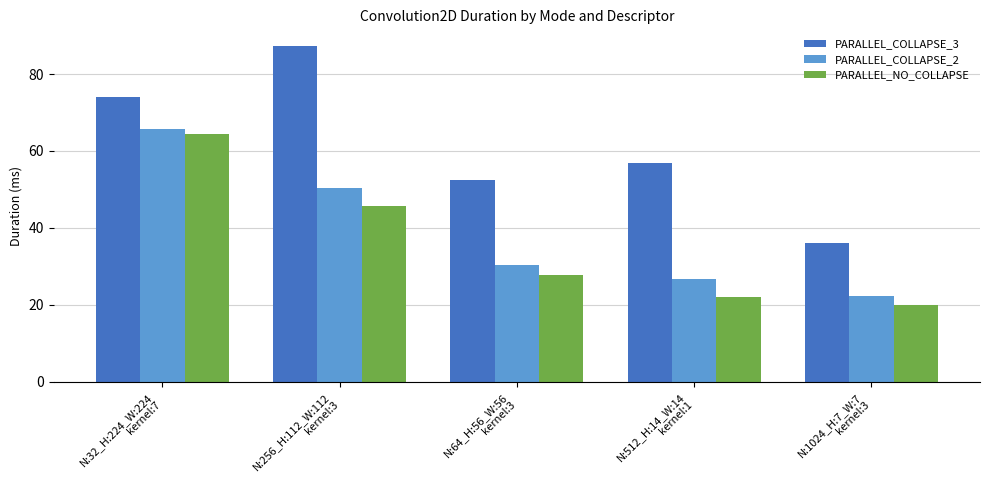

Reading left to right, what are all the values shown in this chart?

PARALLEL_COLLAPSE_3: N:32_H:224_W:224
kernel:7=73.9	N:256_H:112_W:112
kernel:3=87.2	N:64_H:56_W:56
kernel:3=52.4	N:512_H:14_W:14
kernel:1=56.9	N:1024_H:7_W:7
kernel:3=36.0
PARALLEL_COLLAPSE_2: N:32_H:224_W:224
kernel:7=65.6	N:256_H:112_W:112
kernel:3=50.3	N:64_H:56_W:56
kernel:3=30.4	N:512_H:14_W:14
kernel:1=26.6	N:1024_H:7_W:7
kernel:3=22.3
PARALLEL_NO_COLLAPSE: N:32_H:224_W:224
kernel:7=64.4	N:256_H:112_W:112
kernel:3=45.8	N:64_H:56_W:56
kernel:3=27.6	N:512_H:14_W:14
kernel:1=21.9	N:1024_H:7_W:7
kernel:3=20.0